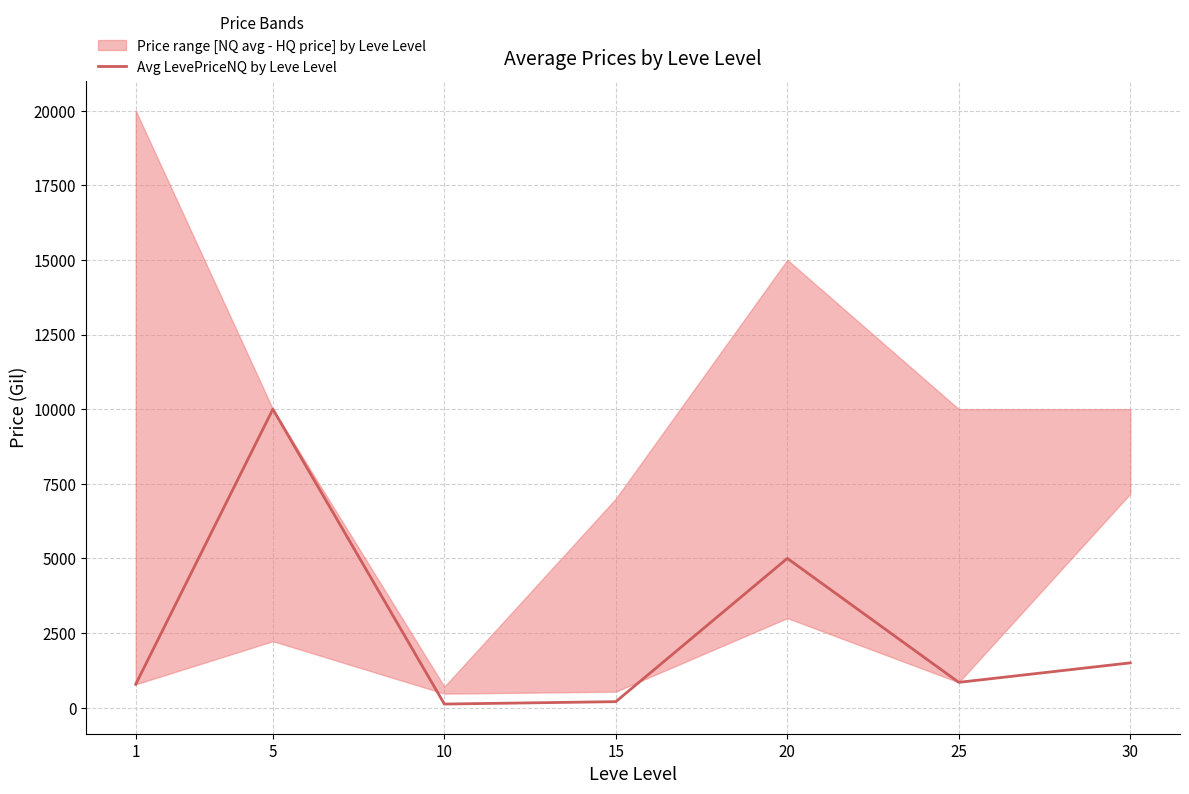

Which category has the highest value across all series?

5